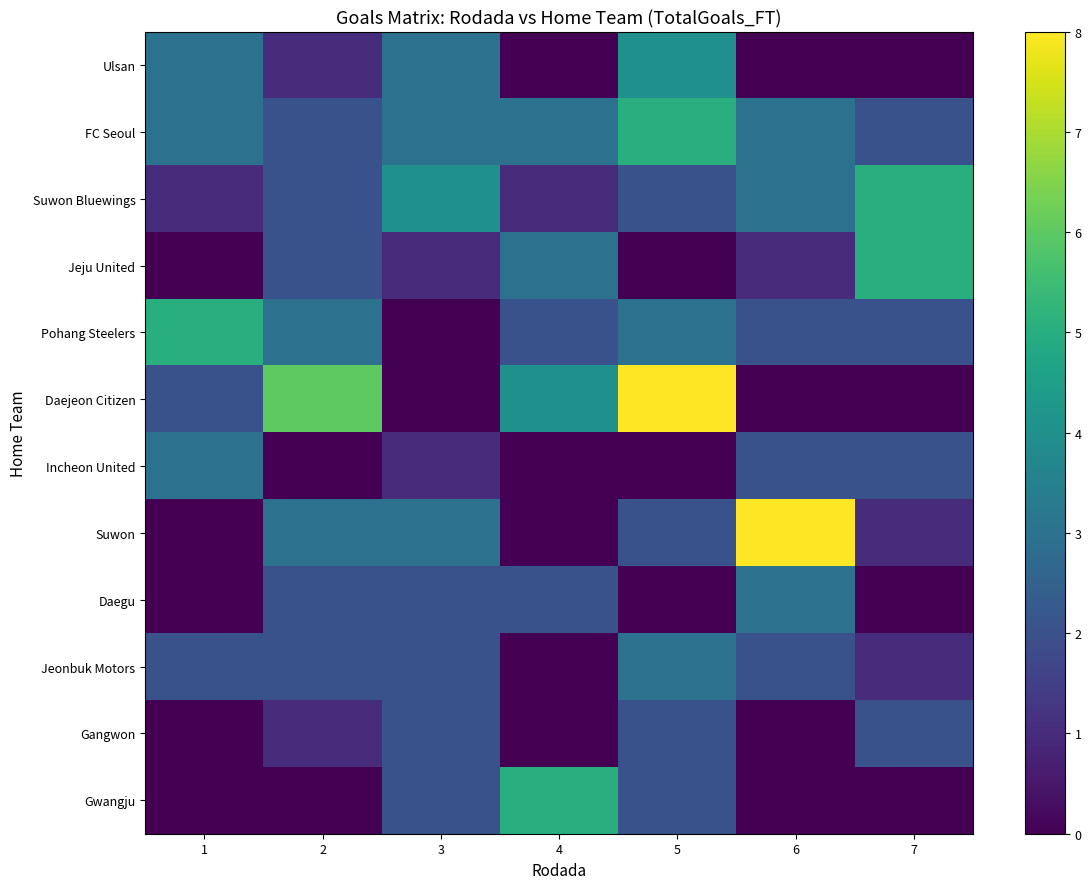

The Gwangju series shows 0 at 6. True or false?

True